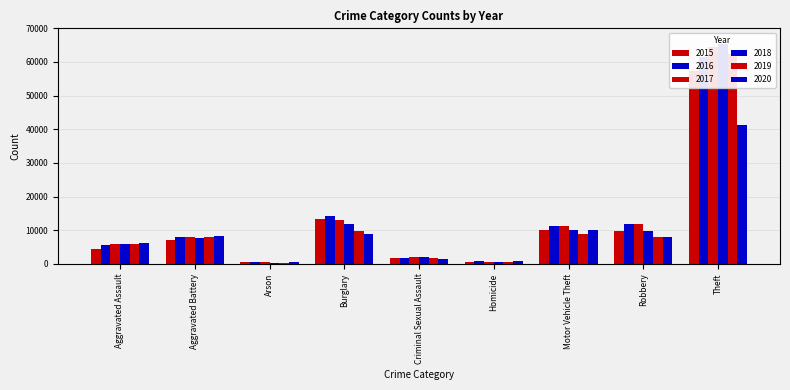

What is the total value across all series at Homicide?

3828